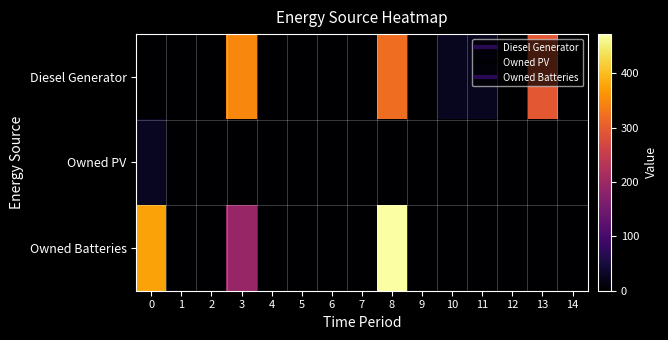

Reading left to right, transcribe all the data shown in this chart.

Diesel Generator: 0=0	1=0	2=0	3=347	4=0	5=0	6=0	7=0	8=320	9=0	10=27	11=26	12=0	13=294	14=0
Owned PV: 0=28	1=0	2=0	3=0	4=0	5=0	6=0	7=0	8=0	9=0	10=0	11=0	12=0	13=0	14=0
Owned Batteries: 0=376	1=0	2=0	3=192	4=0	5=0	6=0	7=0	8=472	9=0	10=0	11=1	12=0	13=0	14=0